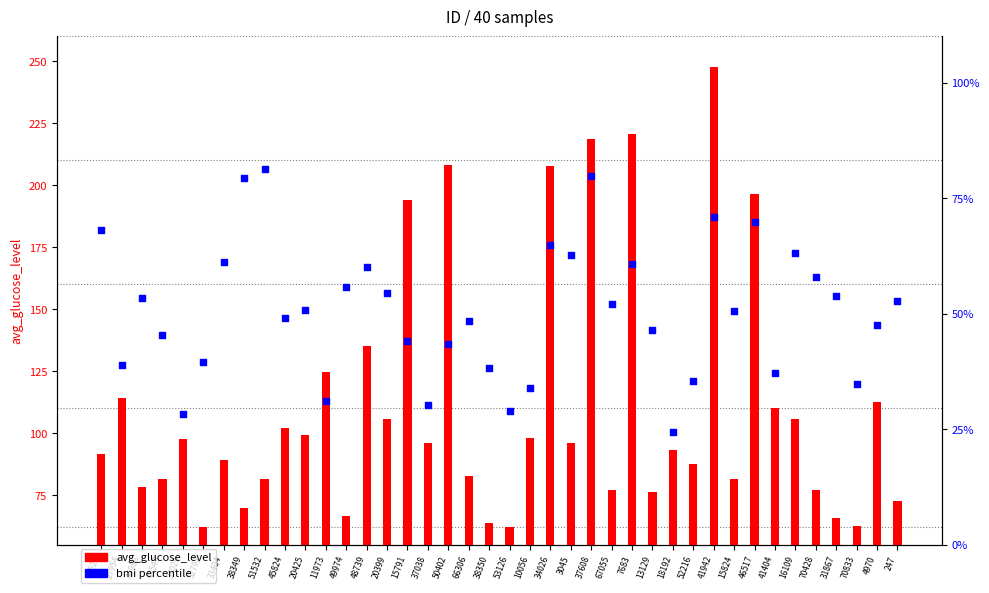

At which category is the sum across all series the highest?

41942